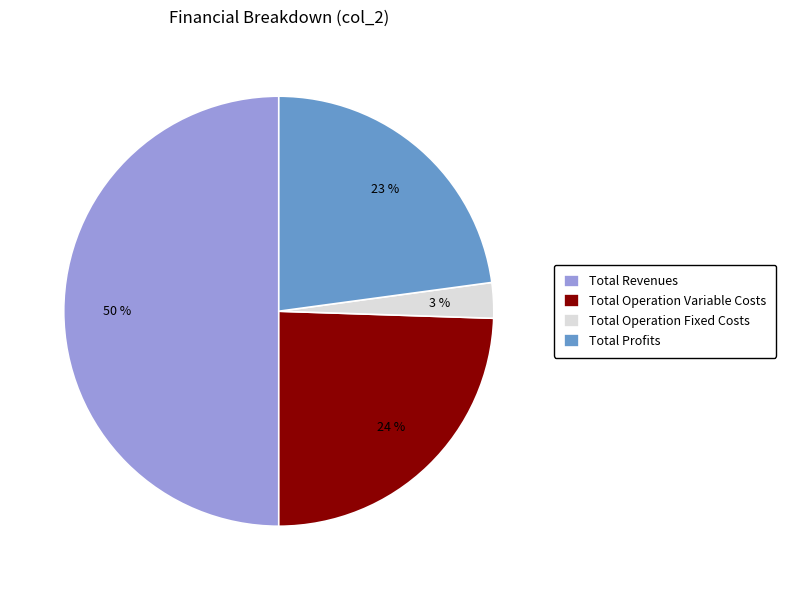

Count the number of slices in the pie.

4